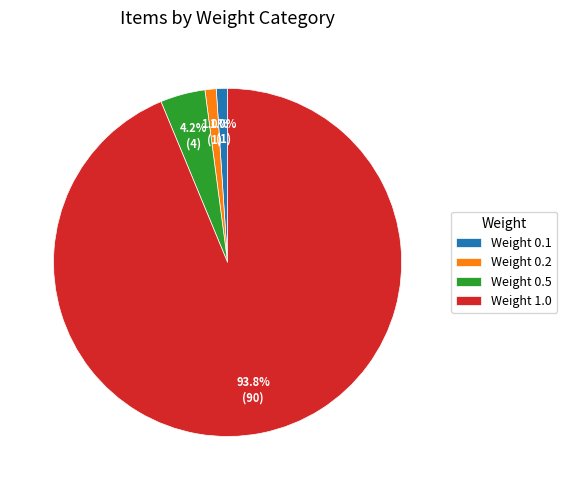

Is the sum of Weight 0.2 and Weight 1.0 greater than half?

Yes